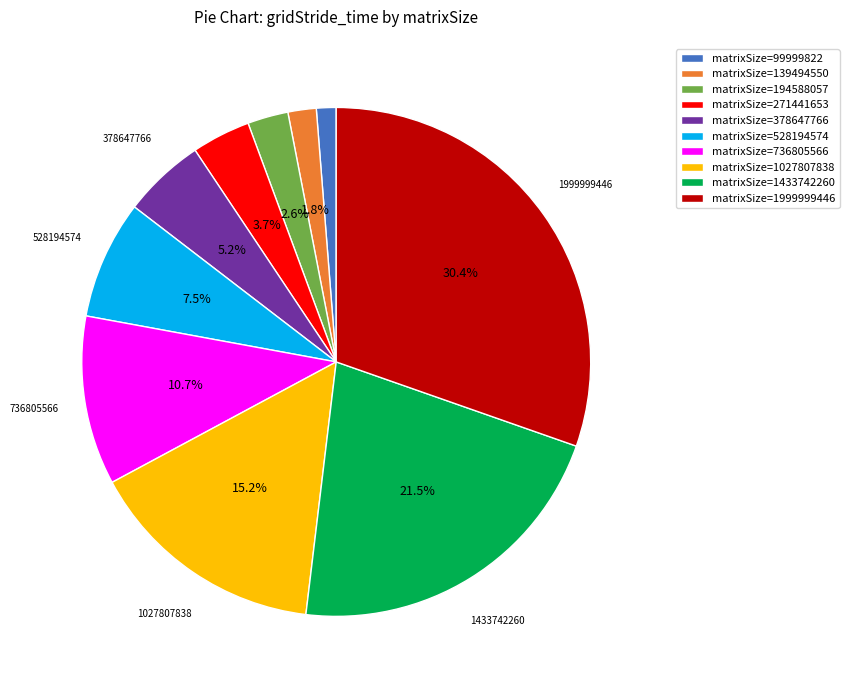

To the nearest percent, what is the average slice percentage?

10%